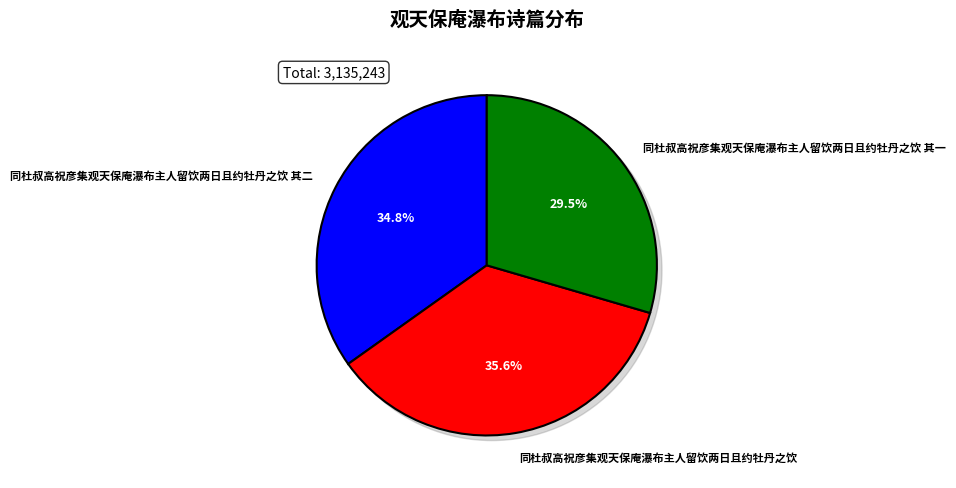

Is there a majority slice in this chart?

No